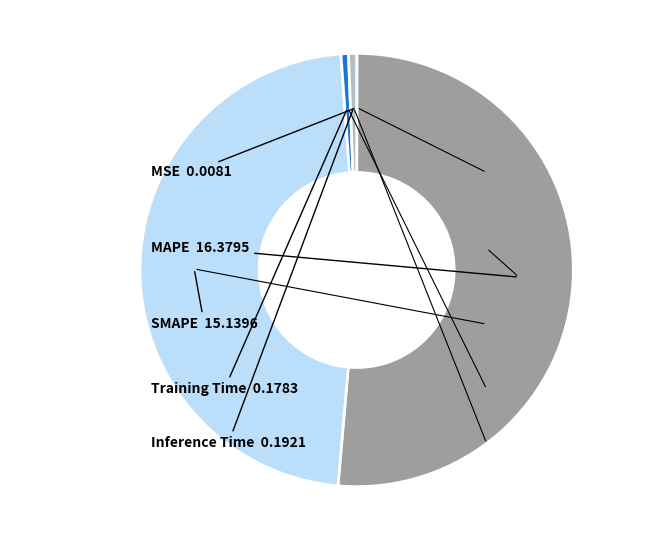

Which slice represents more than half of the pie?

MAPE